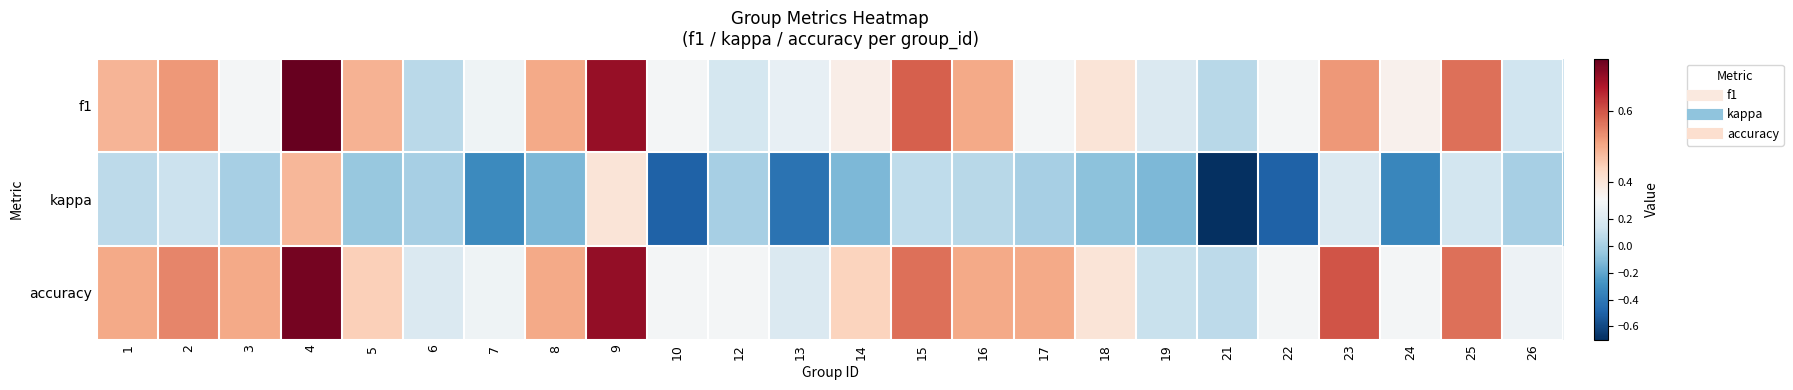

Which series has the largest total across all categories?

accuracy